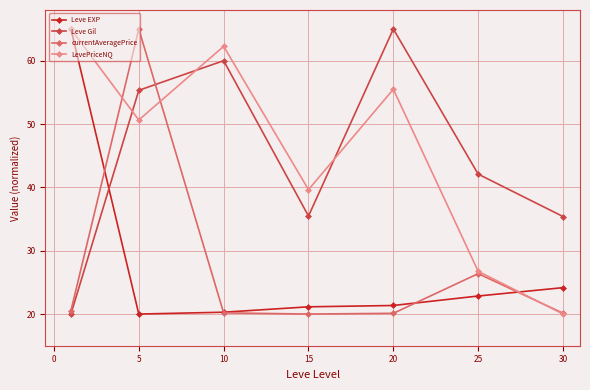

True or false: Leve Gil and LevePriceNQ intersect in this chart.

True